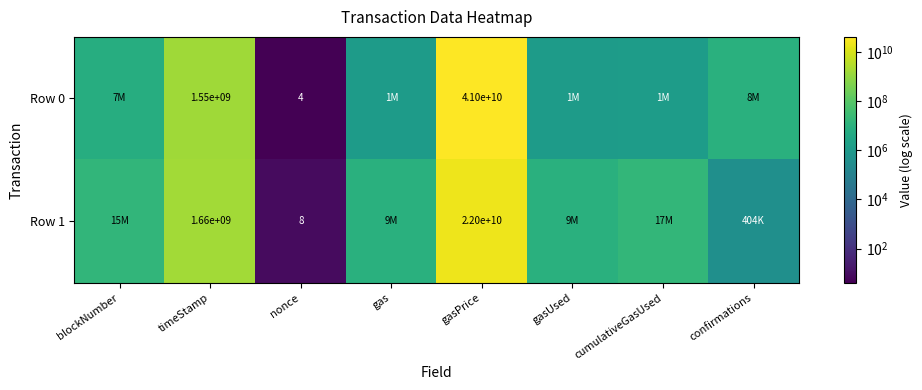

The value of Row 0 at timeStamp is 1550000000. True or false?

True